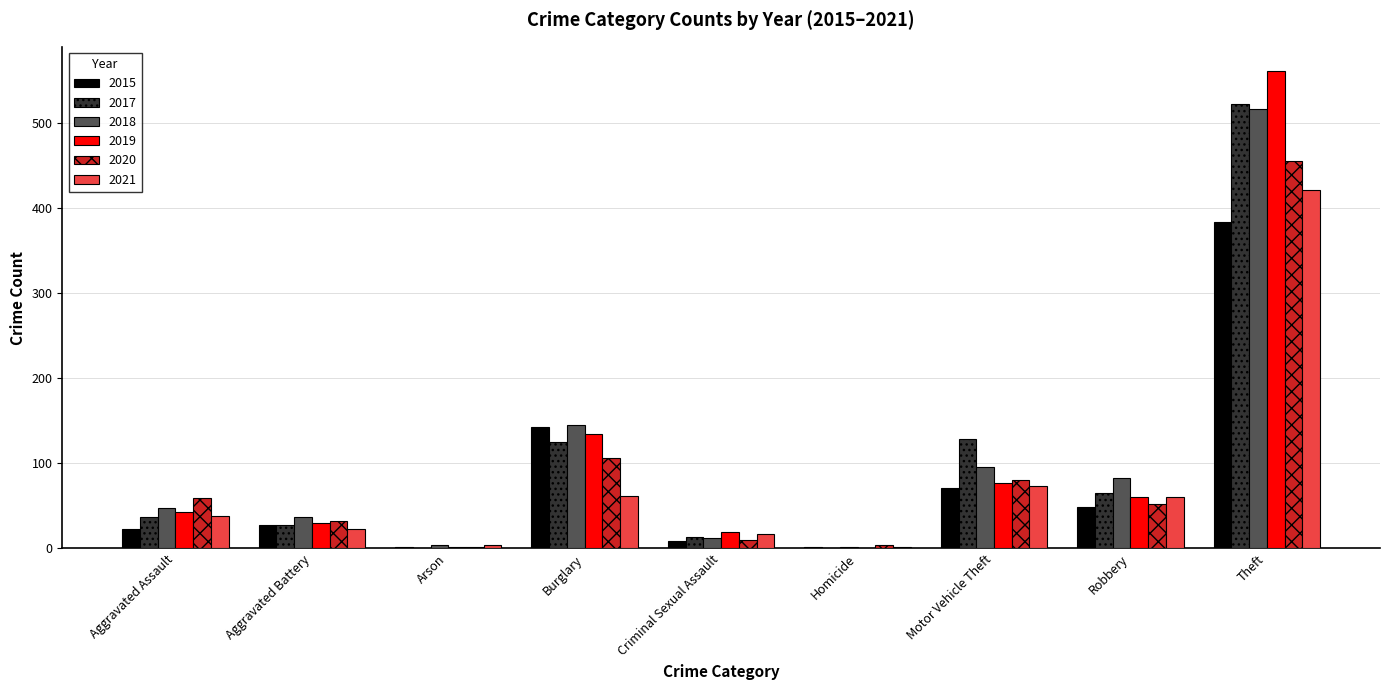

What is the maximum value for 2019?

561